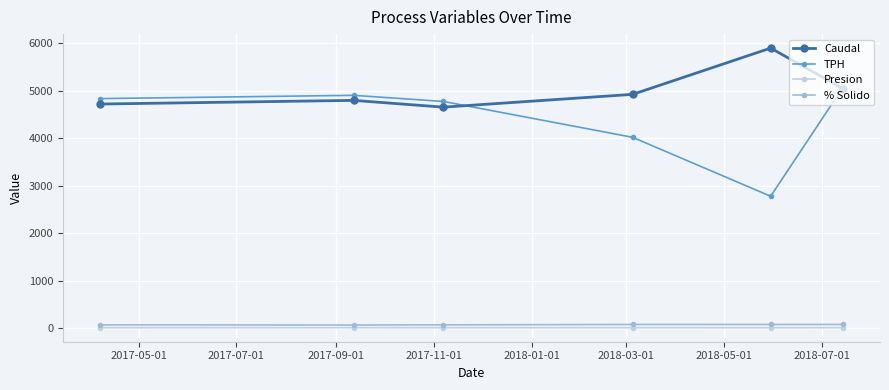

True or false: Presion and TPH intersect in this chart.

False